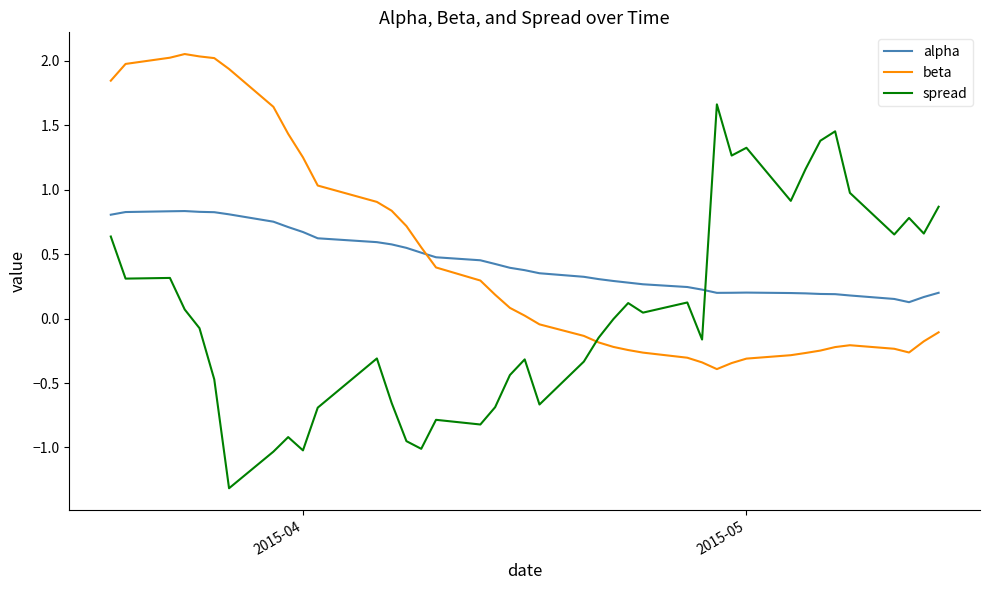

What are all the series names shown in the legend?

alpha, beta, spread